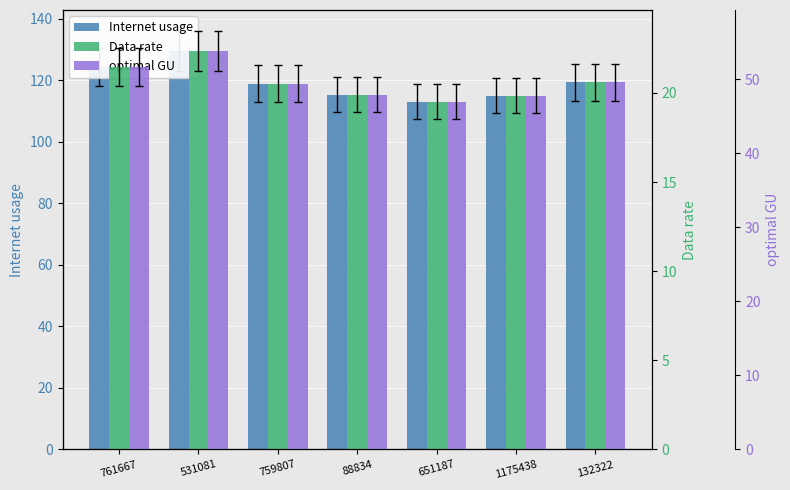

What value does the Internet usage series have at 1175438?

115.0